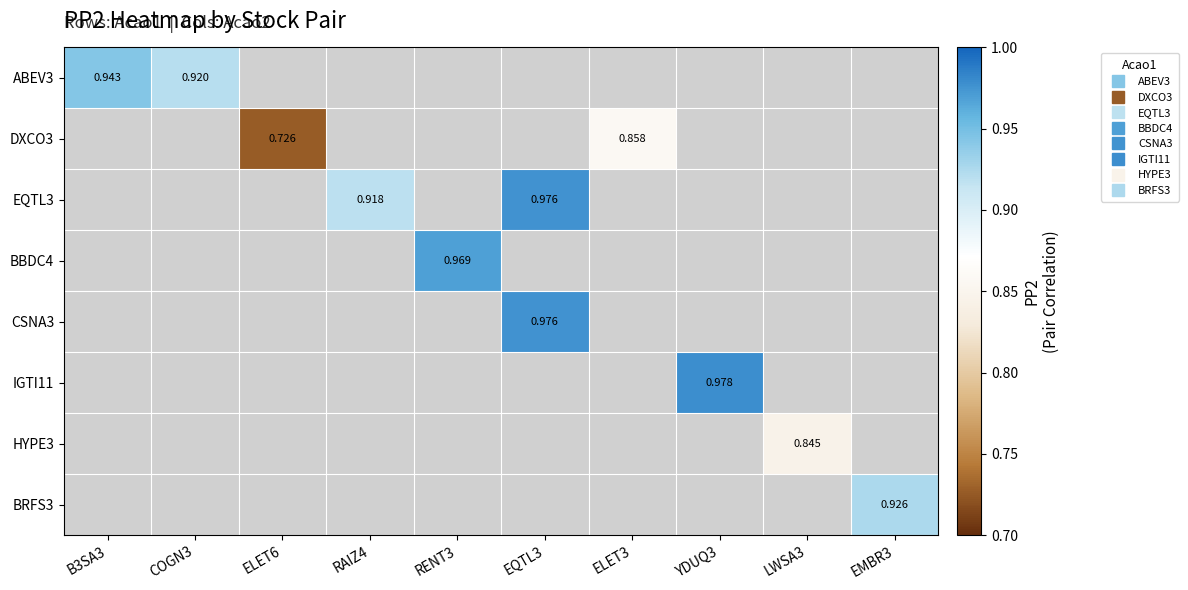

At how many categories does at least one series exceed 0?

10